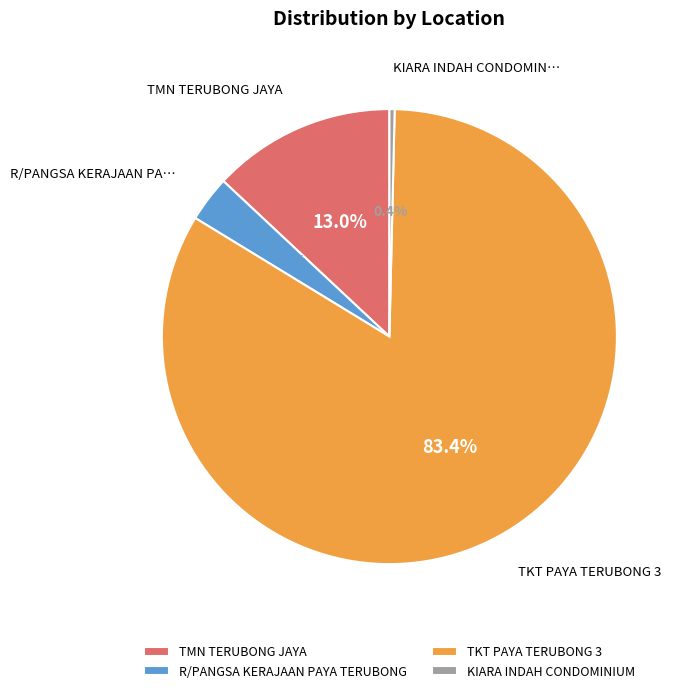

Which slice is the largest?

TKT PAYA TERUBONG 3